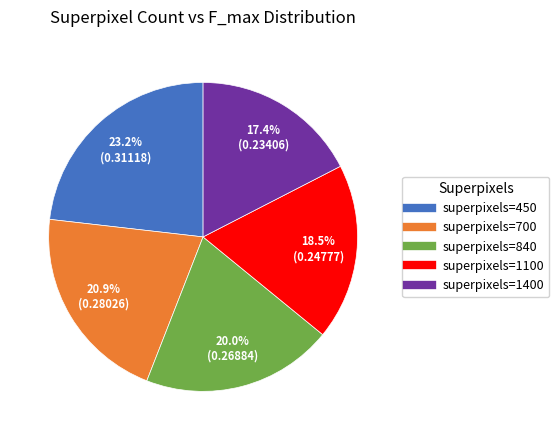

How many segments does this pie chart have?

5